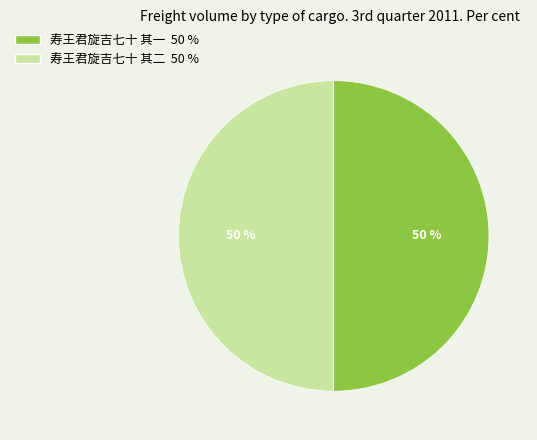

Approximately how many times larger is the value at 寿王君旋吉七十 其一 compared to 寿王君旋吉七十 其二?

1.0